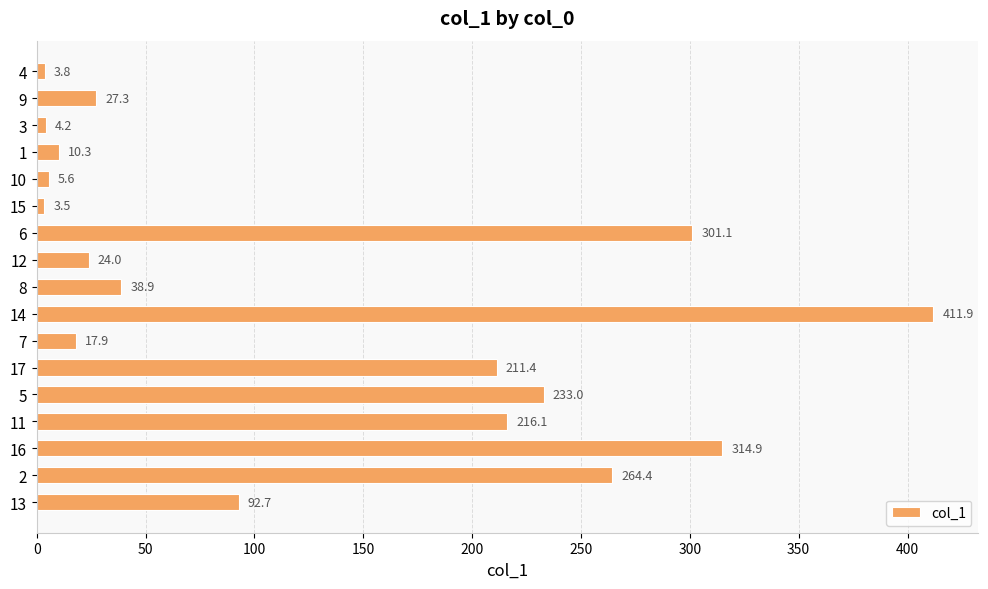

What is the change in value from 16 to 2?

-50.5